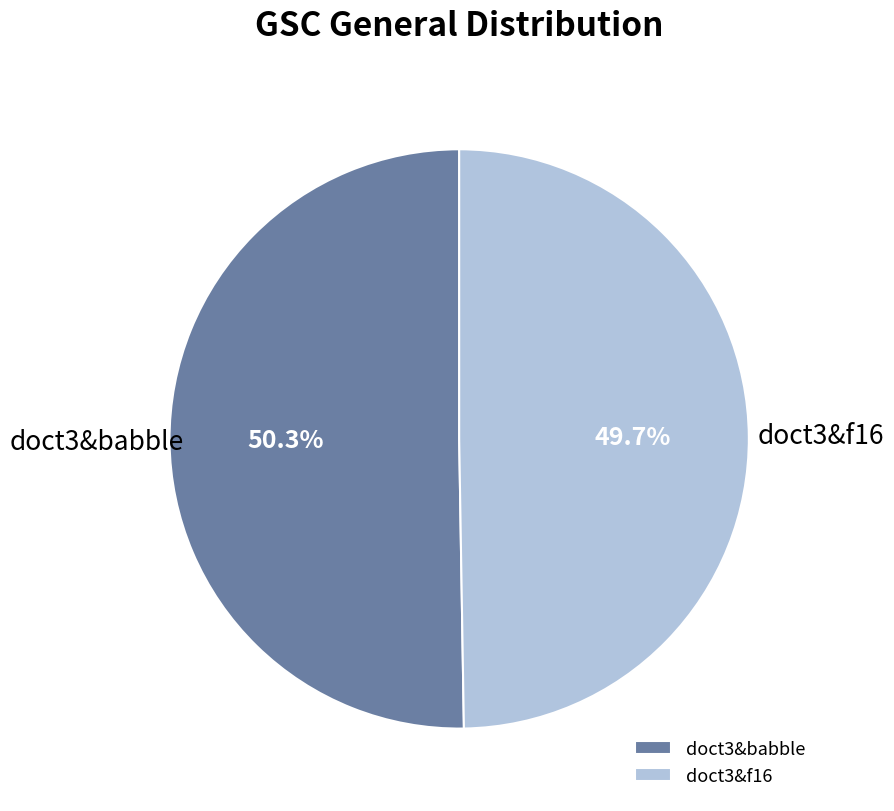

Is there any slice that represents more than half of the pie?

Yes